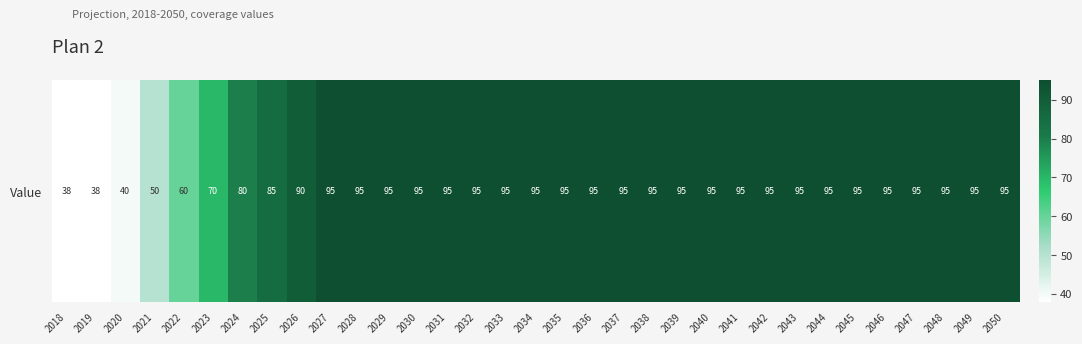

Reading right to left, list all the values displayed in this chart.

2050=95	2049=95	2048=95	2047=95	2046=95	2045=95	2044=95	2043=95	2042=95	2041=95	2040=95	2039=95	2038=95	2037=95	2036=95	2035=95	2034=95	2033=95	2032=95	2031=95	2030=95	2029=95	2028=95	2027=95	2026=90	2025=85	2024=80	2023=70	2022=60	2021=50	2020=40	2019=38	2018=38